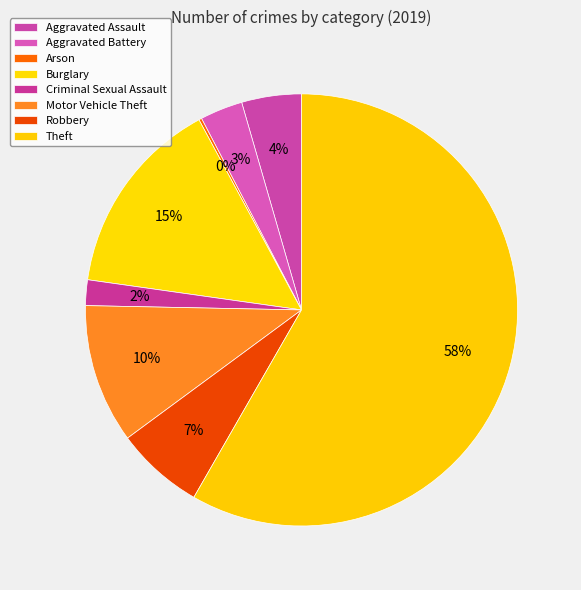

Which category has the biggest portion of the pie?

Theft